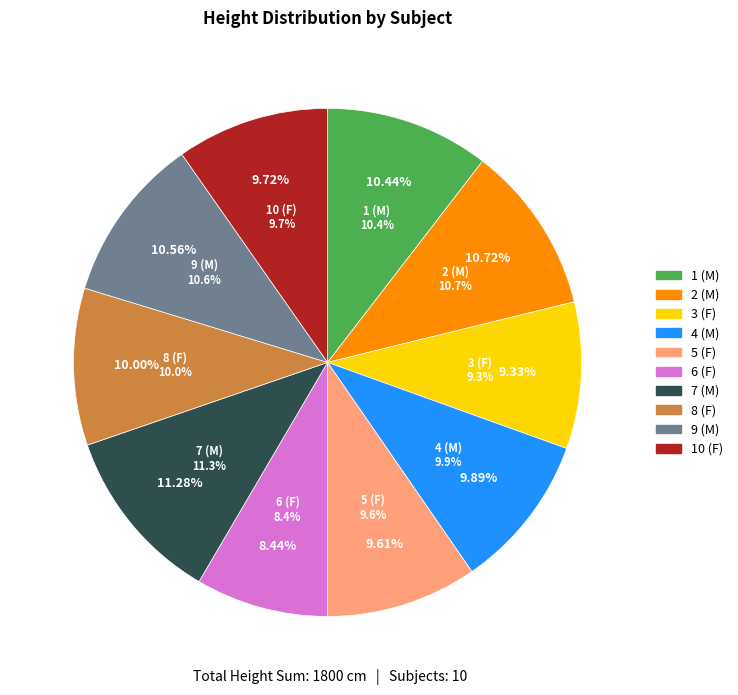

What percentage is the 8 (F) slice, to the nearest percent?

10%